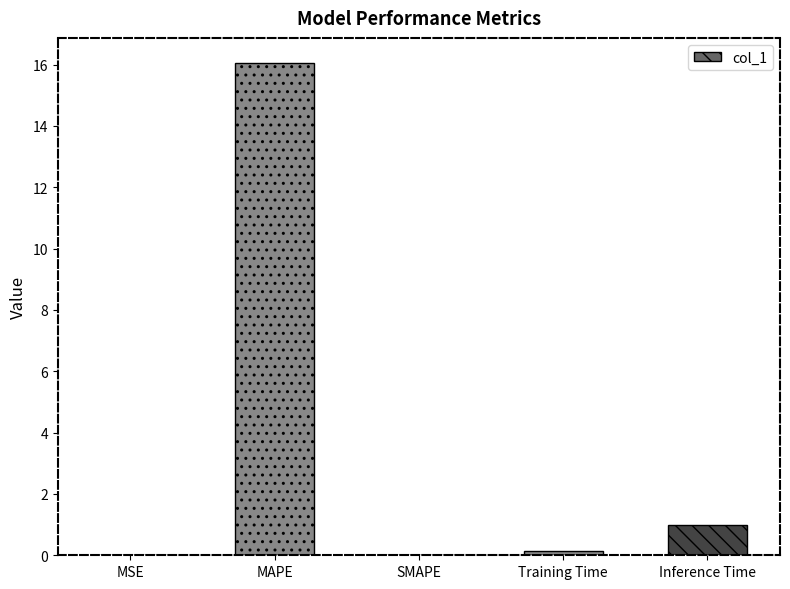

What is the sum of all values?

17.2